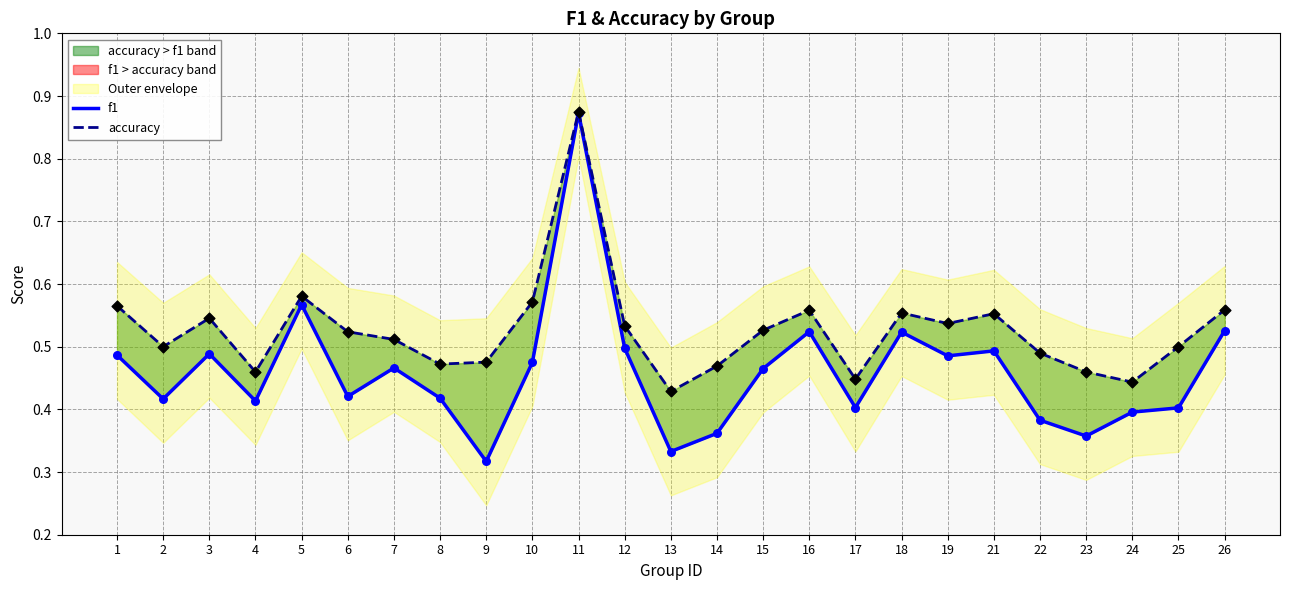

Which series has the largest total across all categories?

accuracy